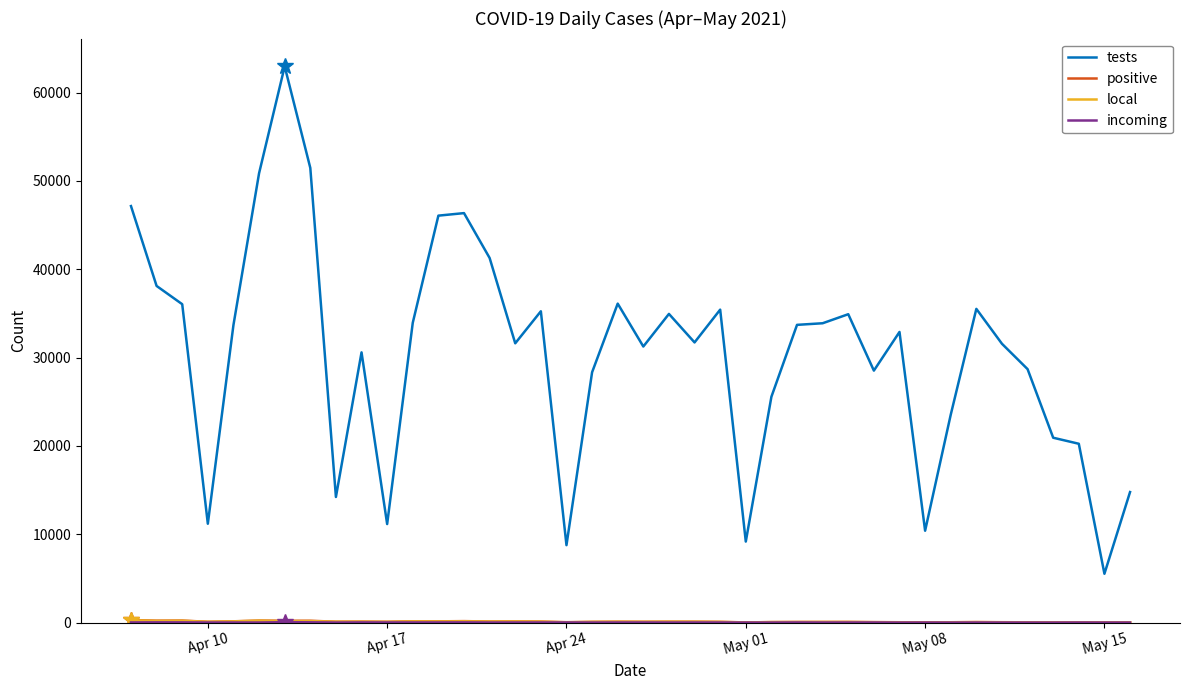

What is the minimum value shown in the chart?

2